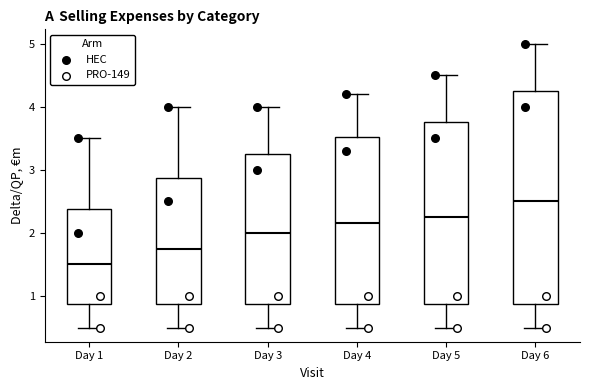

Comparing the boxes themselves (not the whiskers), which one is the tallest?

Day 6